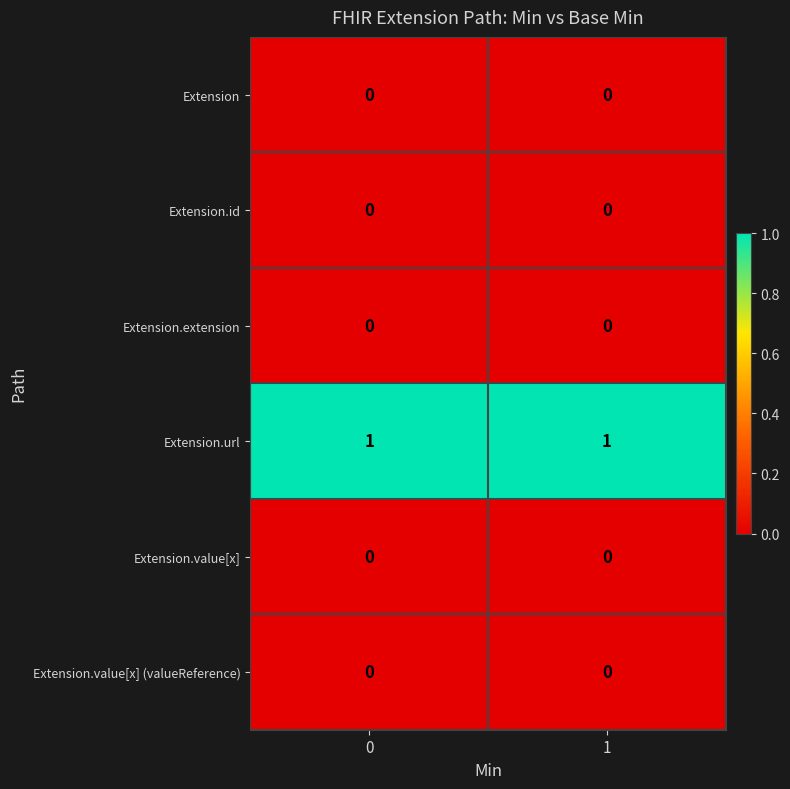

The value of Extension.url at 0 is 1. True or false?

True